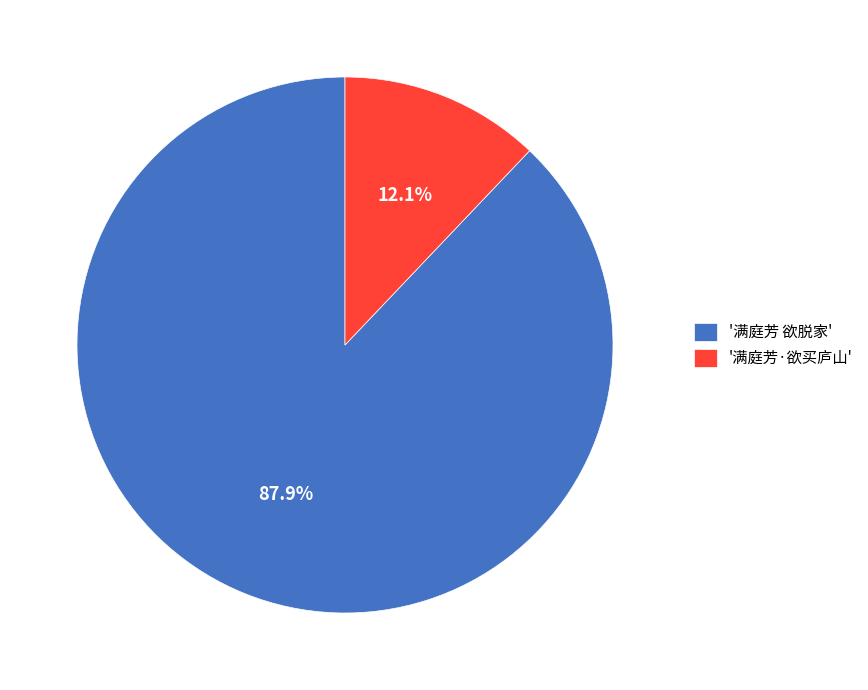

Which category has the biggest portion of the pie?

'满庭芳 欲脱家'